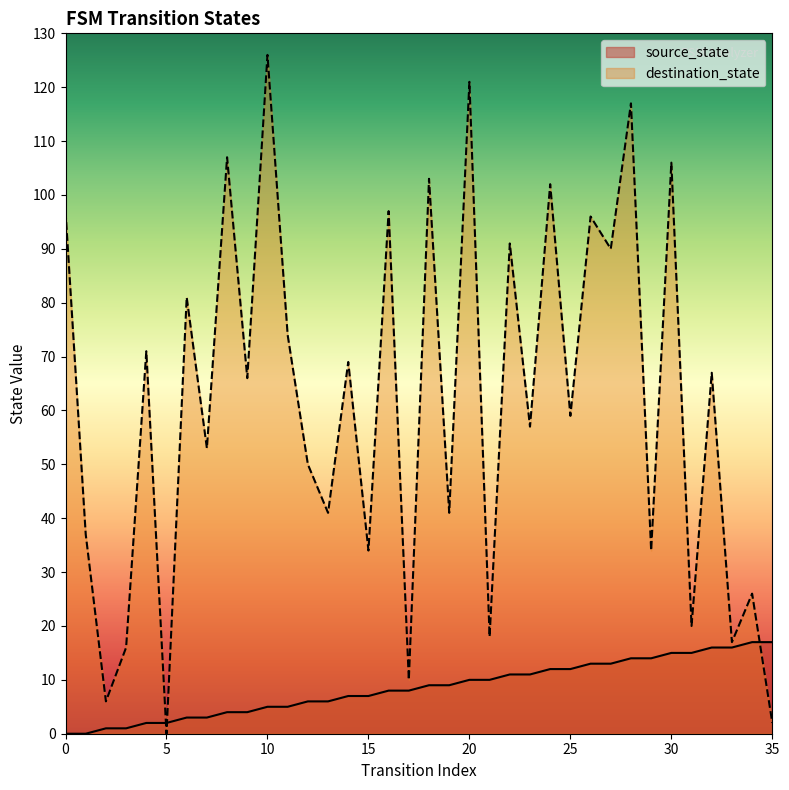

How many data points in destination_state are less than 66?

18